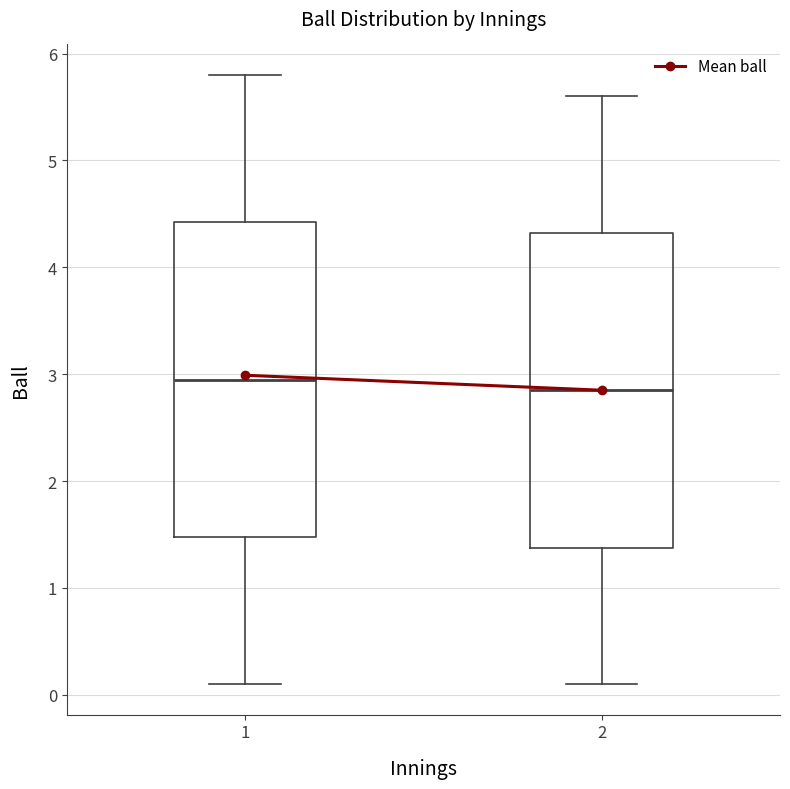

Where is the lower edge of the box at x = 1 on the y-axis? The values are not printed on the chart, so give them approximately, as read against the axis.

1.5